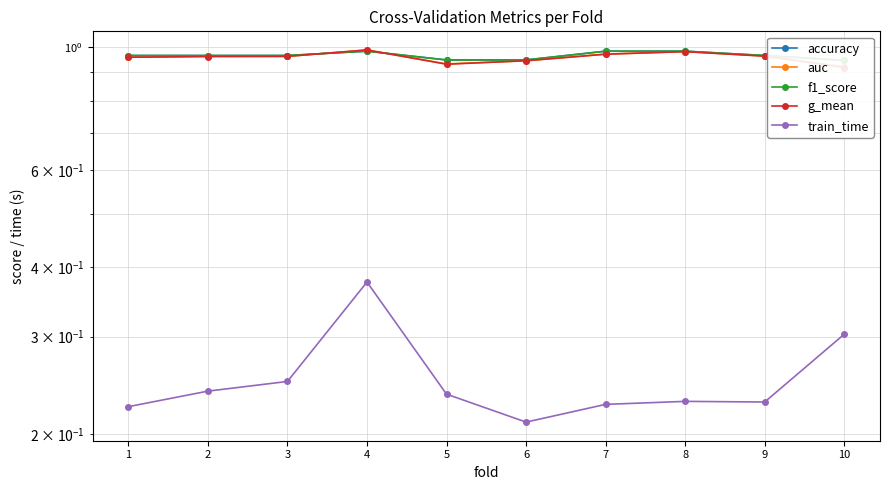

True or false: g_mean has more than 2 points higher than both neighbors.

False